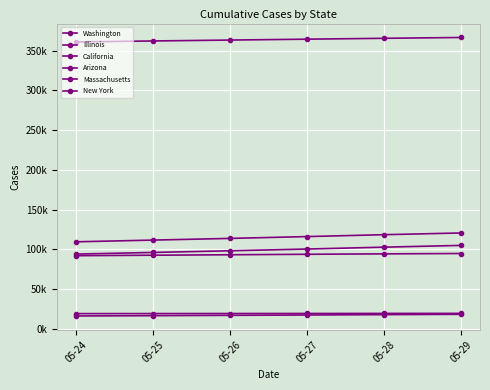

Is this an area chart (filled region under the line)?

No